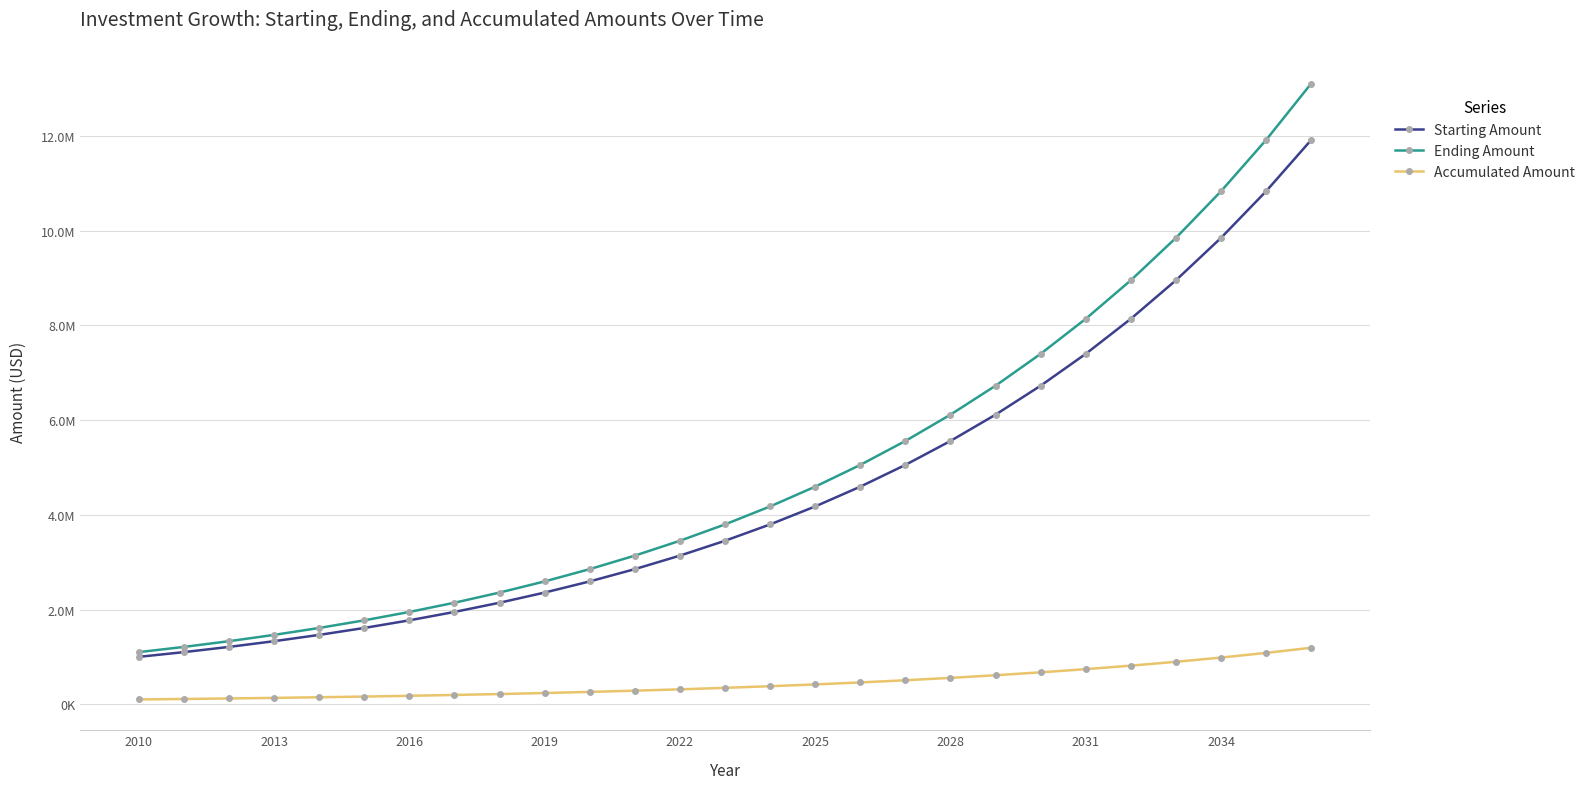

What are all the series names shown in the legend?

Starting Amount, Ending Amount, Accumulated Amount